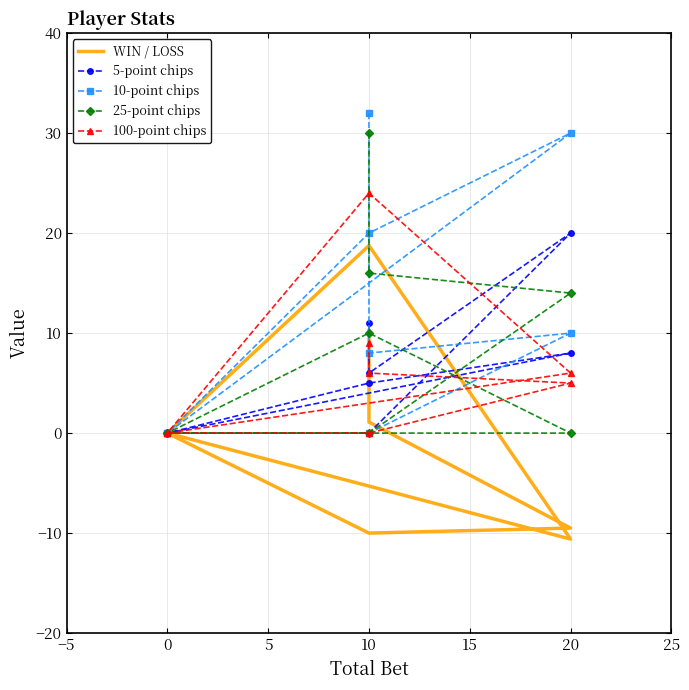

In 100-point chips, how many points are higher than both neighbors (excluding endpoints)?

1